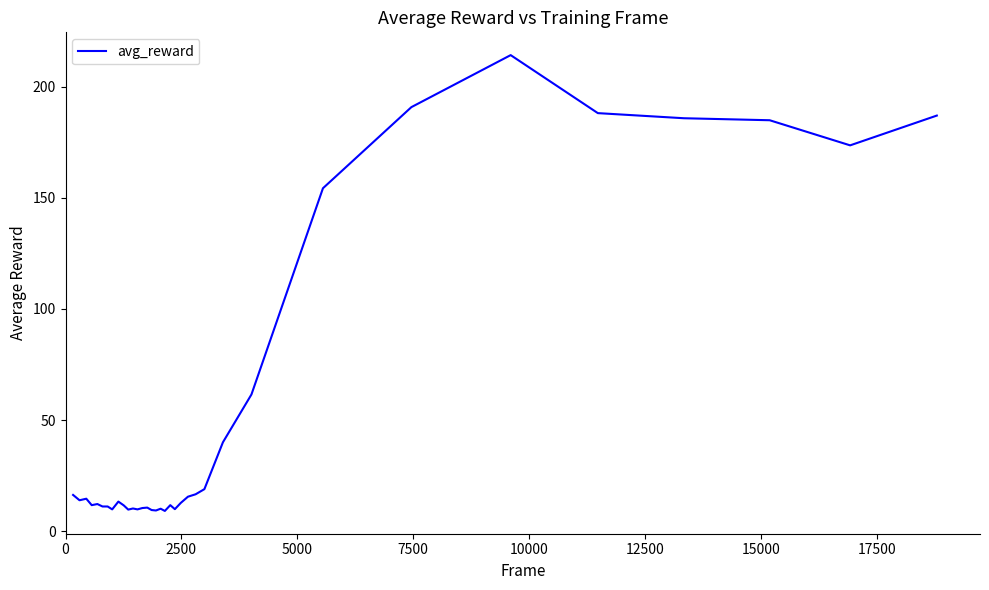

What is the difference between the maximum and minimum values?

205.1